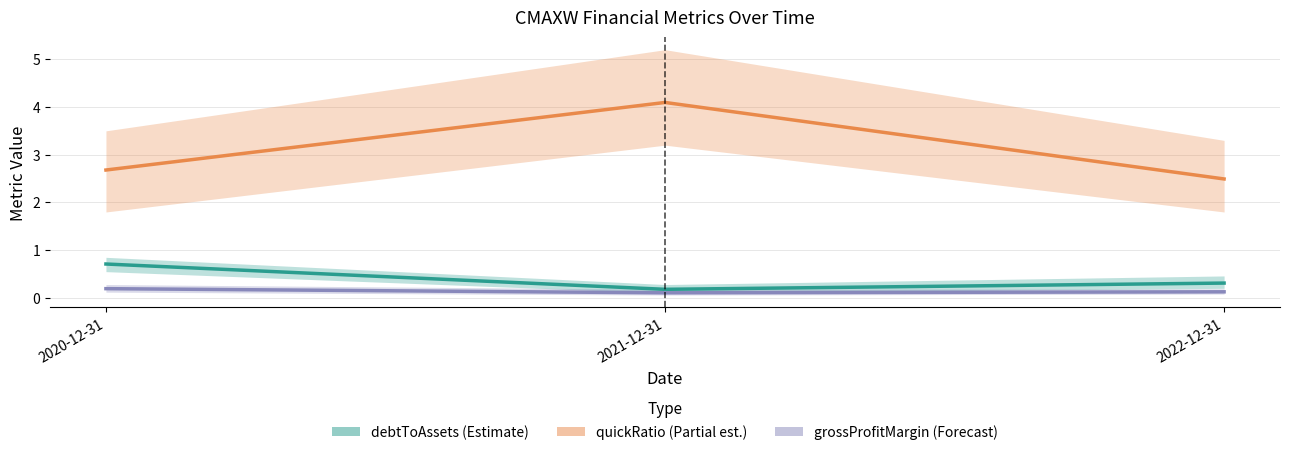

The value of debtToAssets (Estimate) at 2021-12-31 is 0.2. True or false?

True